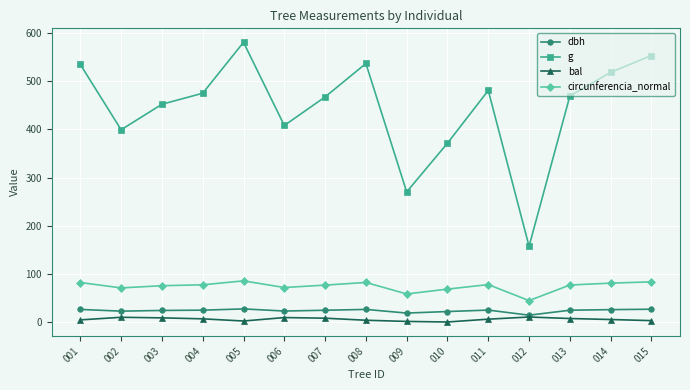

Which series has the largest total across all categories?

g